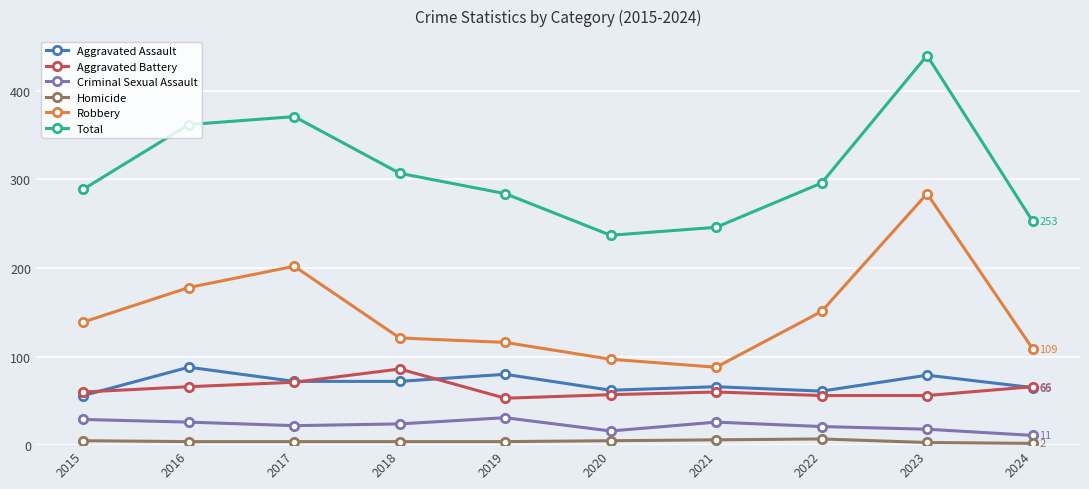

How many data points in Aggravated Battery are less than 60?

4